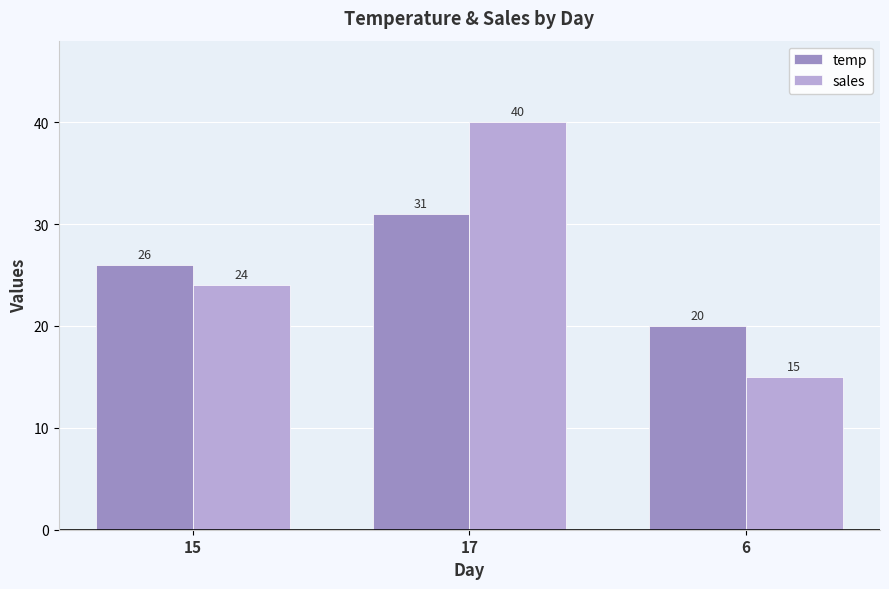

What is the label of the 2nd bar from the left?

17